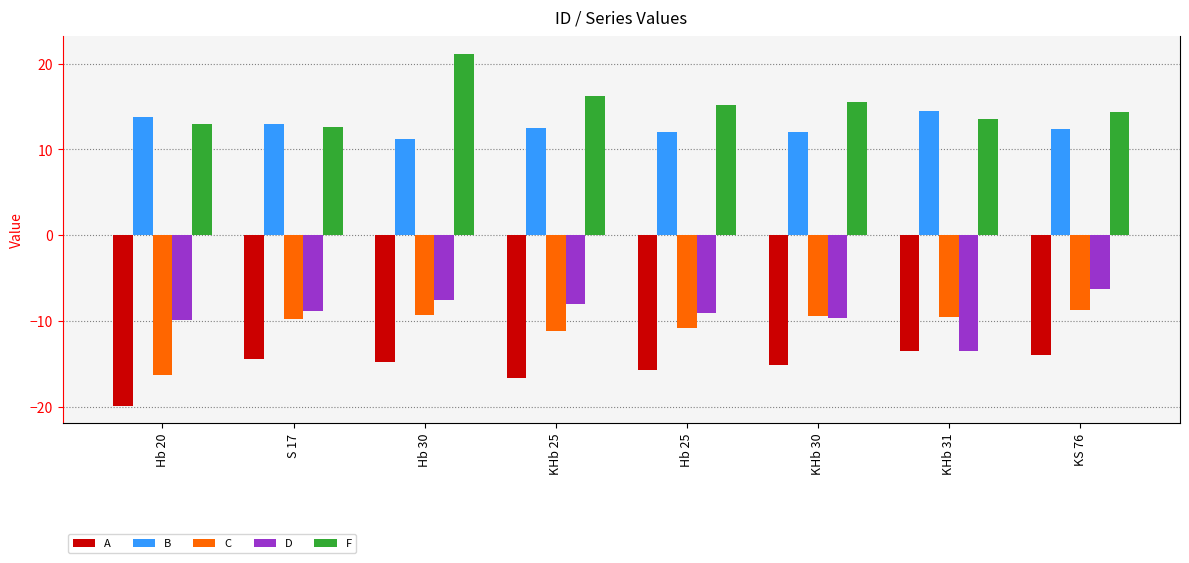

What is the sum of all D values?

-72.9